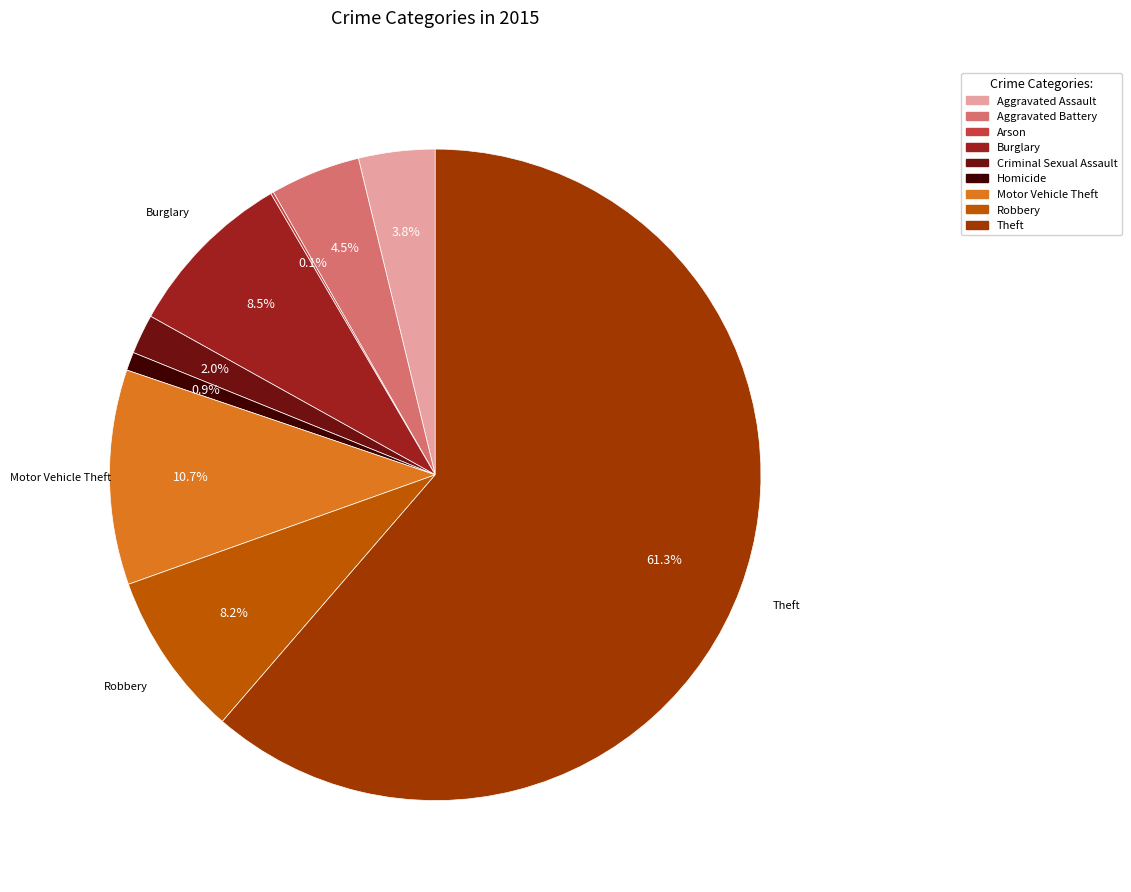

Is it true that Burglary is 19% of the pie?

False